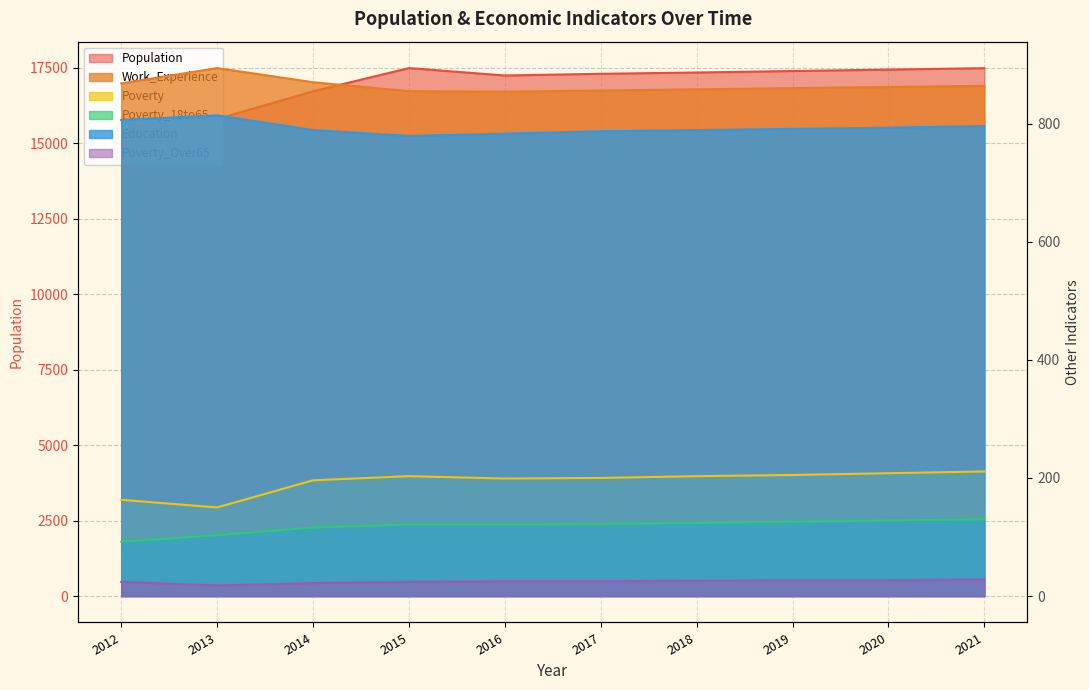

Where does the Poverty_Over65 series first go above 25?

2018